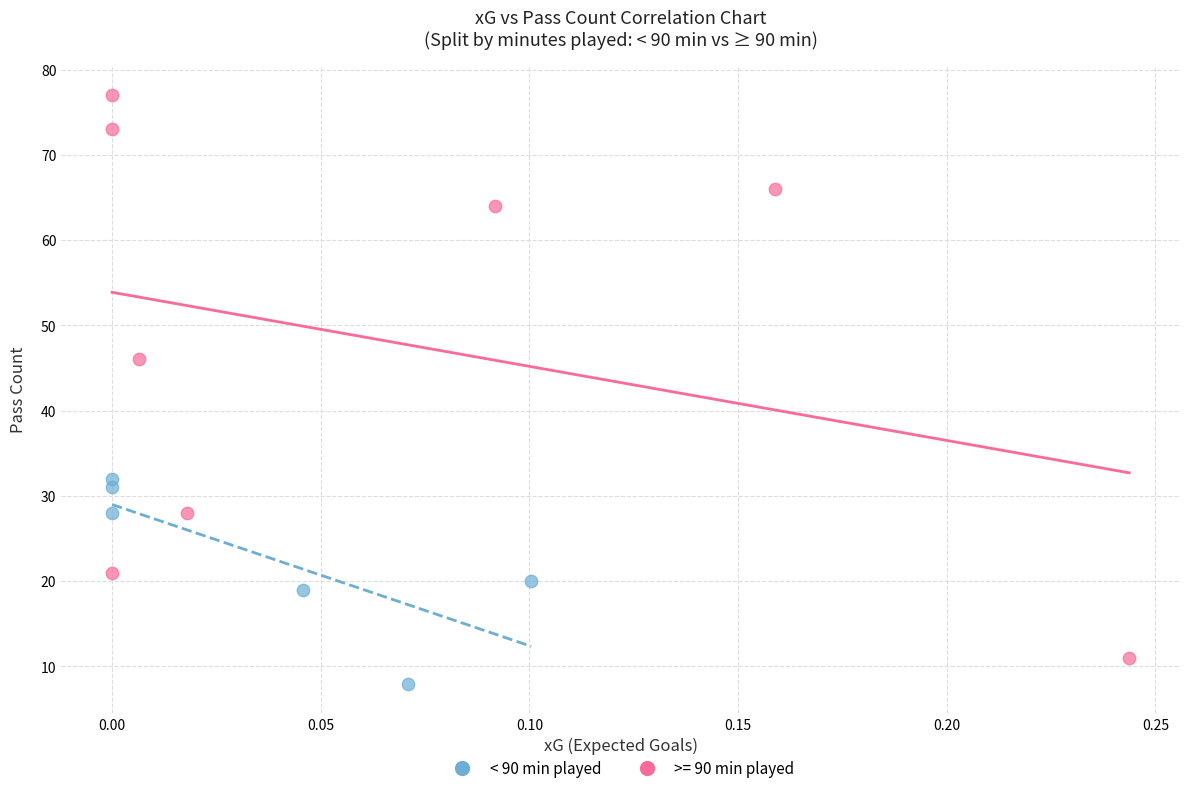

Which series reaches the maximum Y coordinate?

>= 90 min played